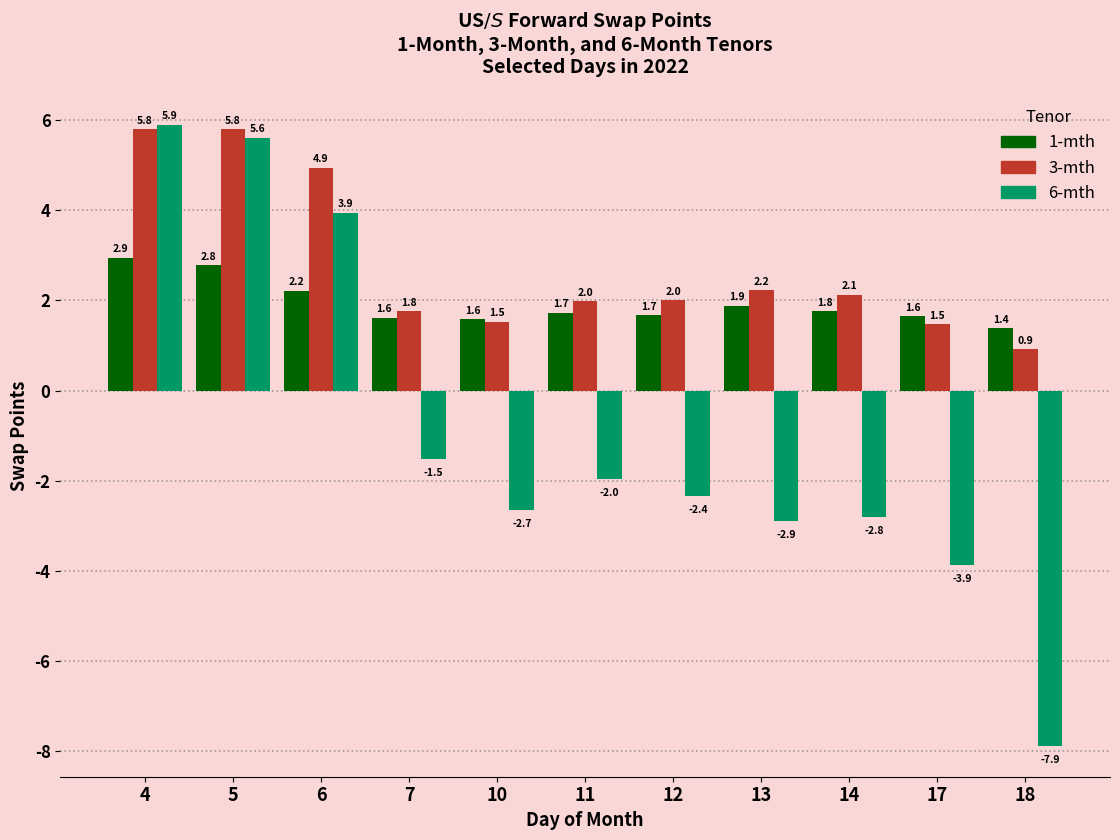

What is the difference between the second highest and second lowest values in the 1-mth series?

1.2